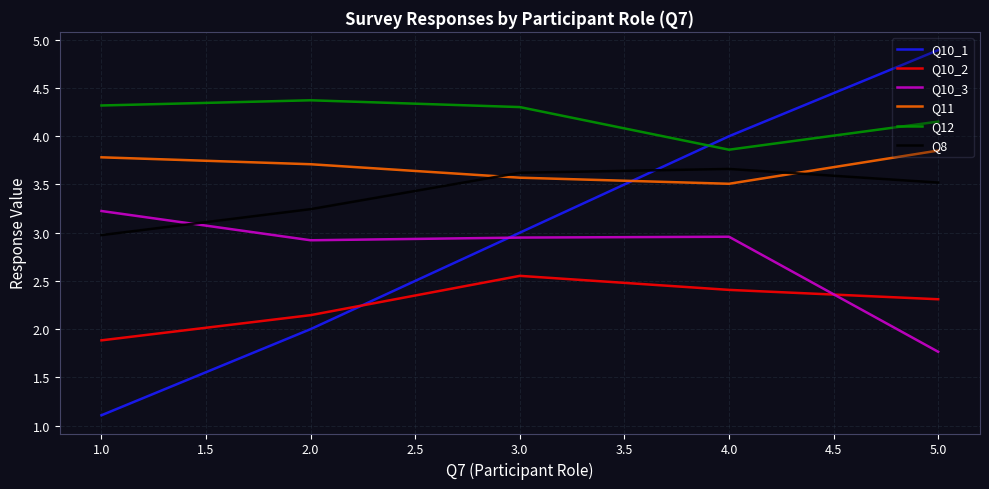

Which series has the largest total across all categories?

Q12